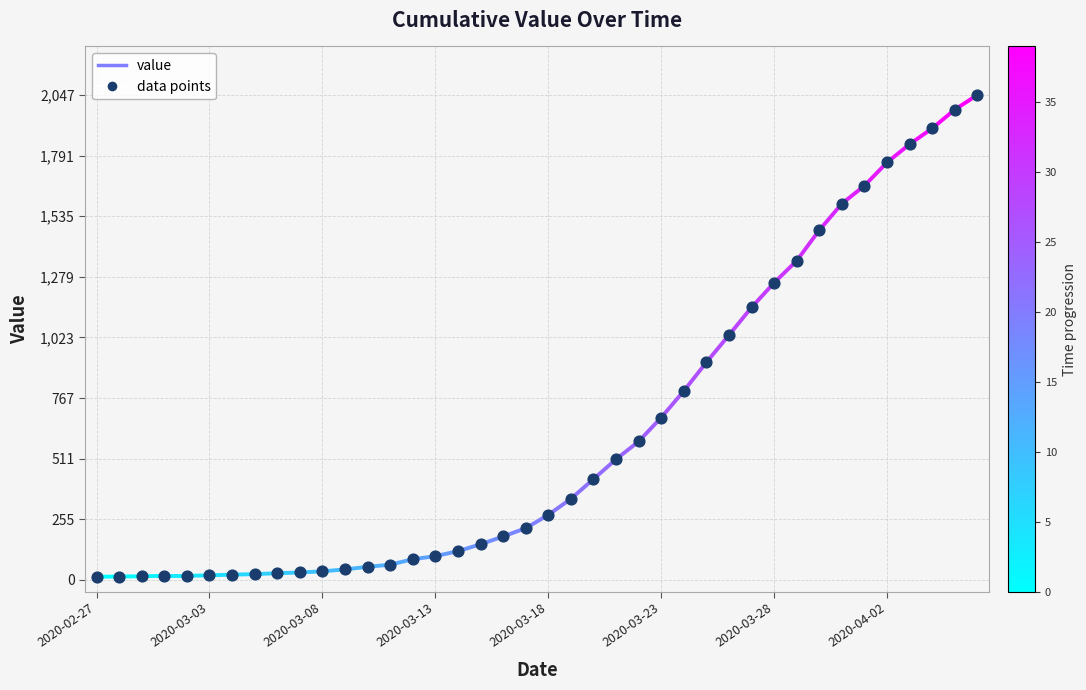

Which has a higher value, 2020-03-13 or 2020-04-01?

2020-04-01